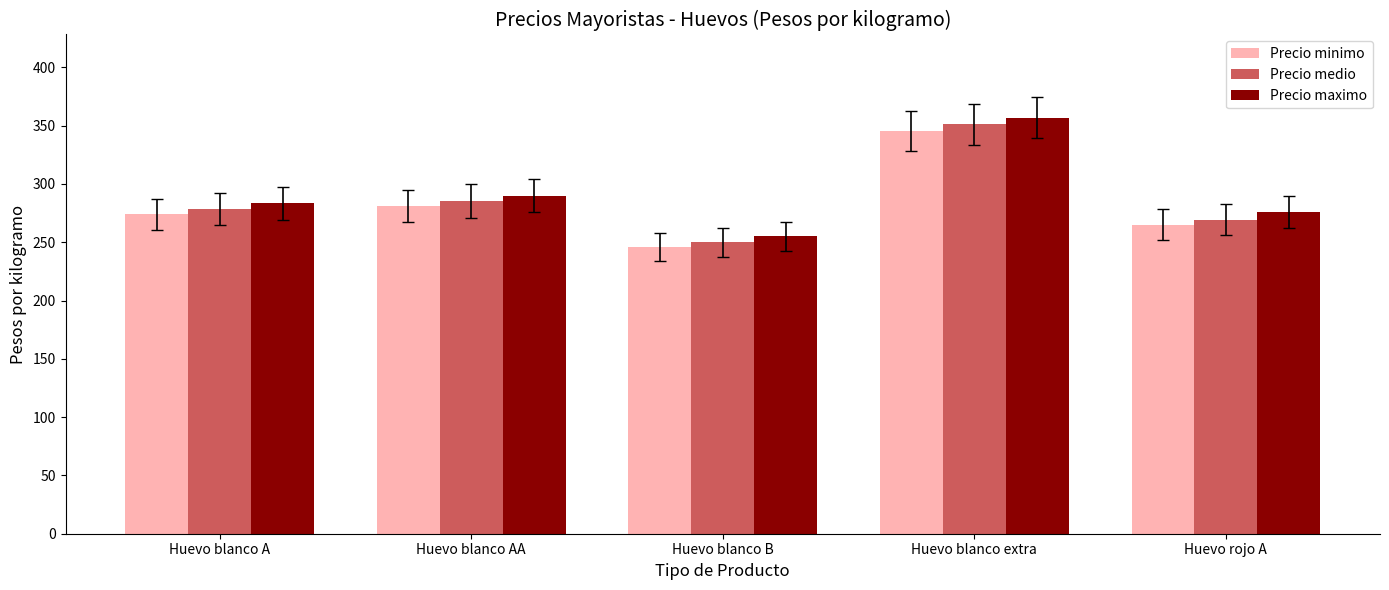

How many data points in Precio maximo are less than 283?

2